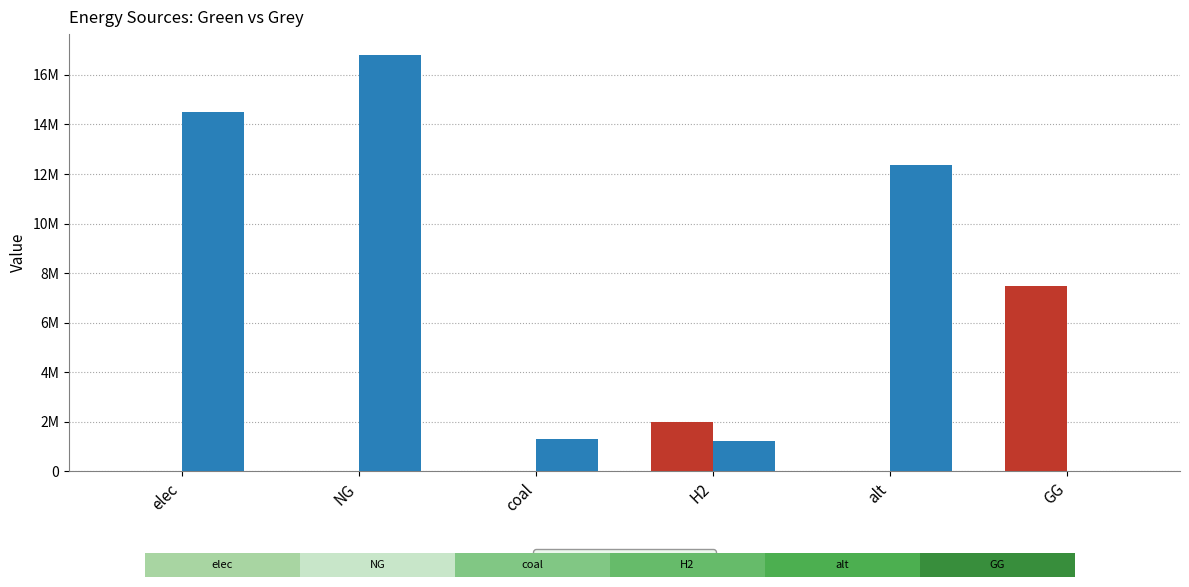

What is the average value of the green series?

1583333.3